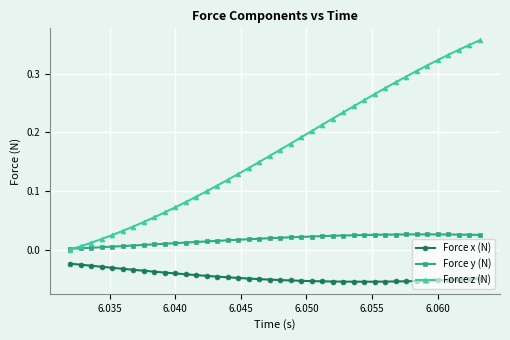

List the series in order of their peak value, highest first.

Force z (N), Force y (N), Force x (N)